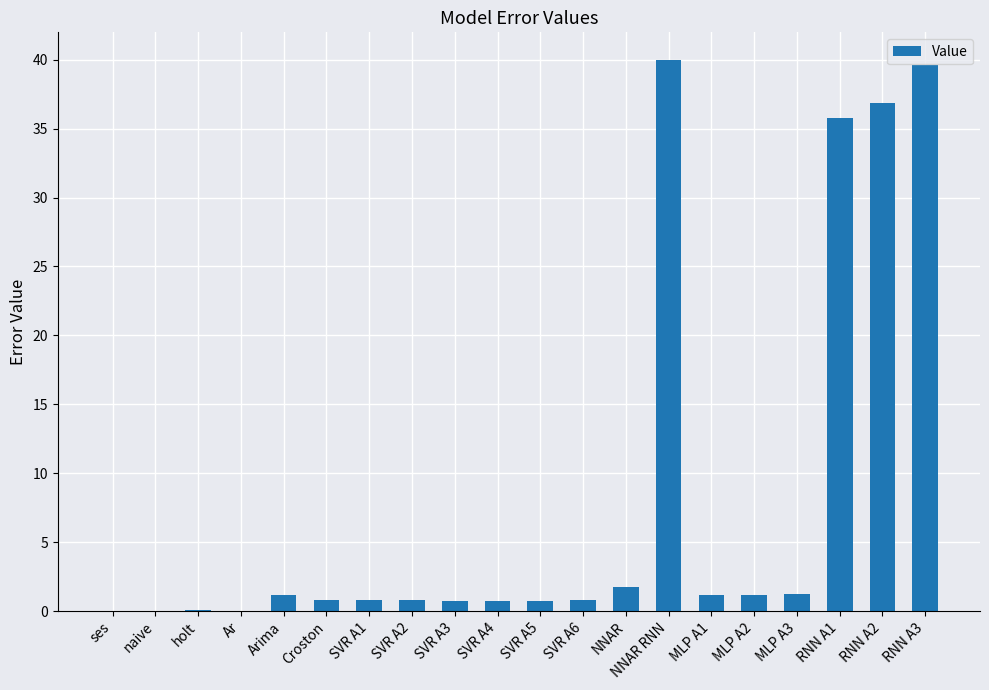

The chart shows a value of 1.2 at MLP A1. True or false?

True